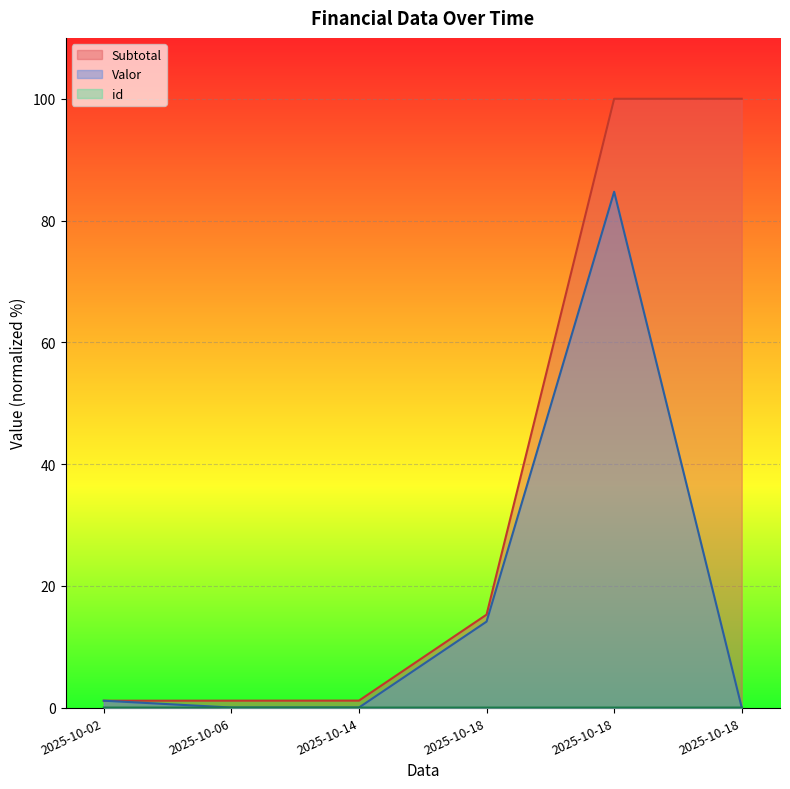

Which series has the widest spread of values?

Subtotal